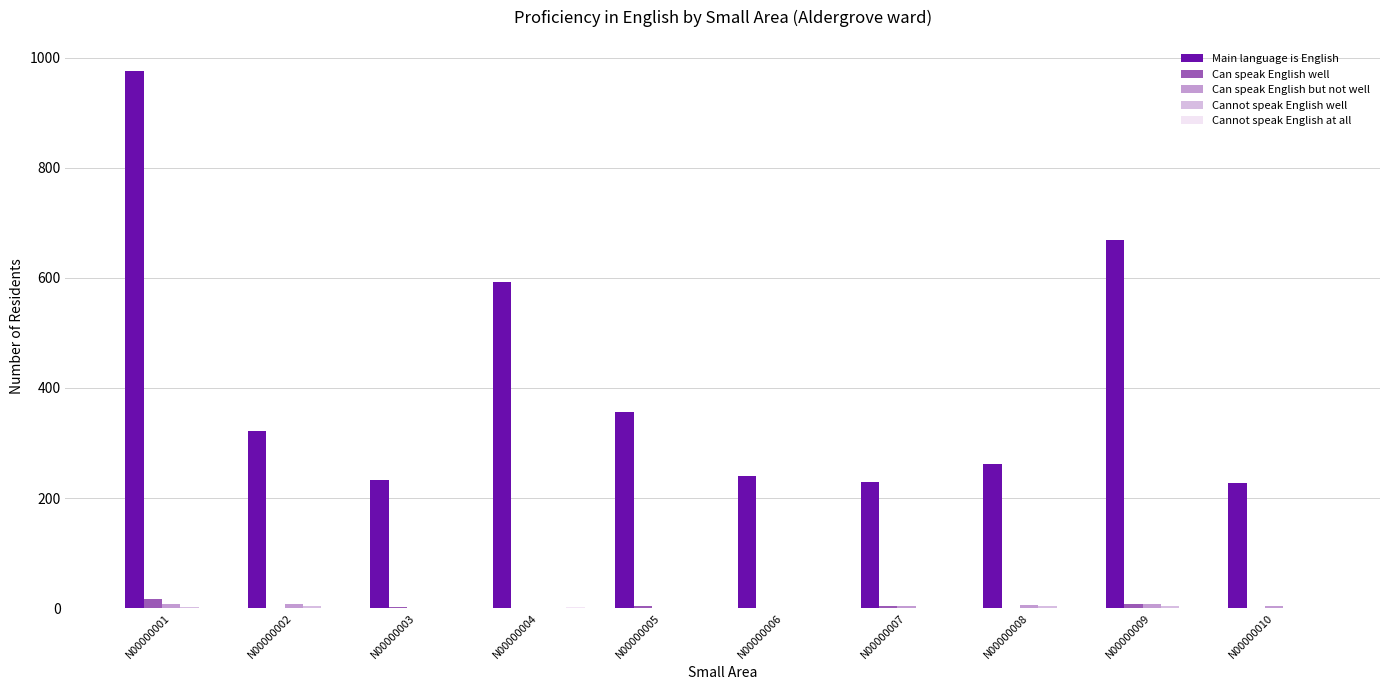

What is the sum of all Can speak English well values?

38